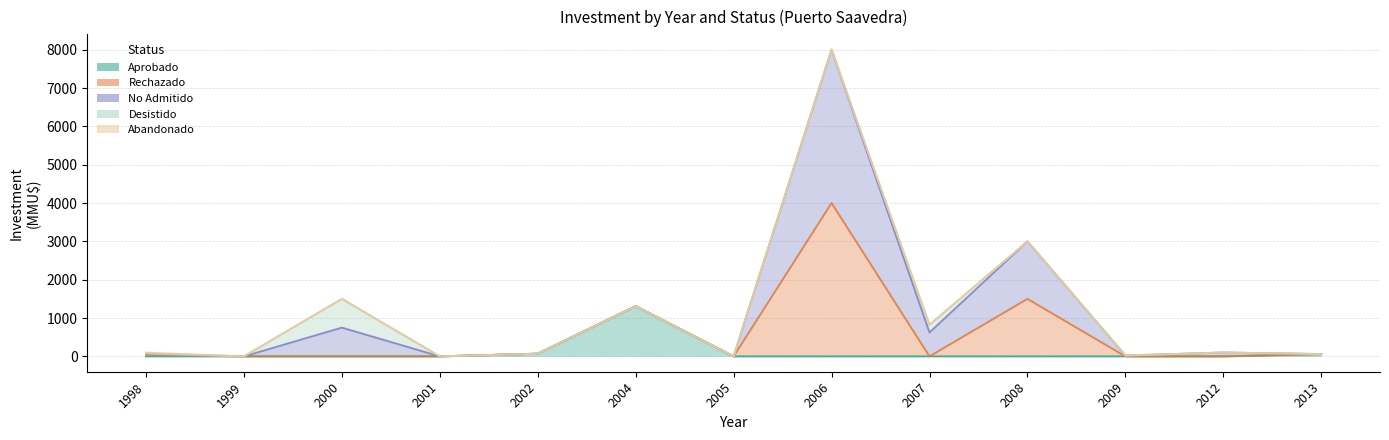

What is the difference between the second highest and minimum values in the Aprobado series?

70